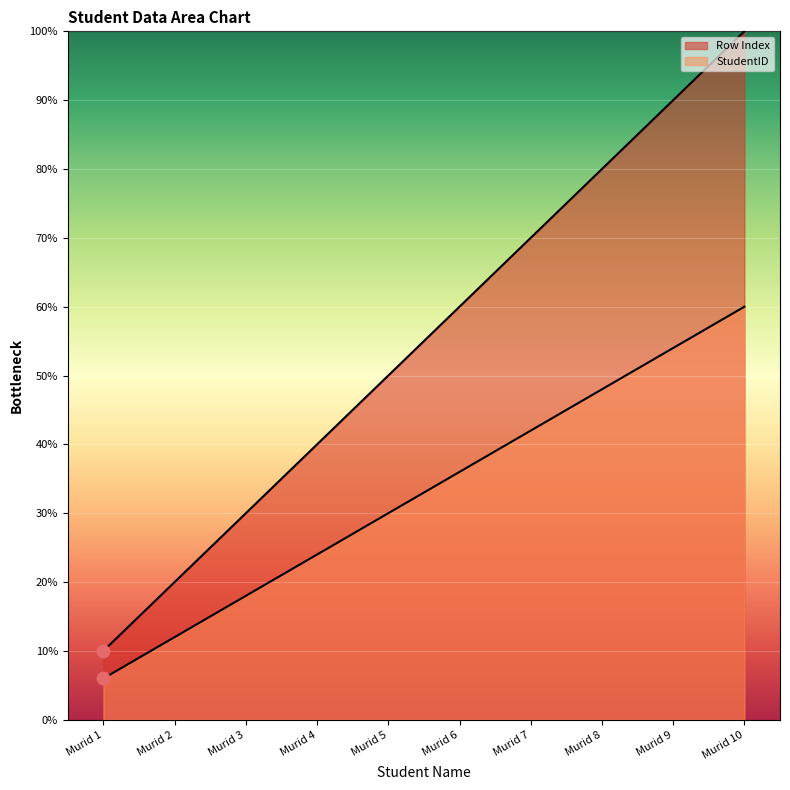

What are all the series names shown in the legend?

StudentID, RowIndex